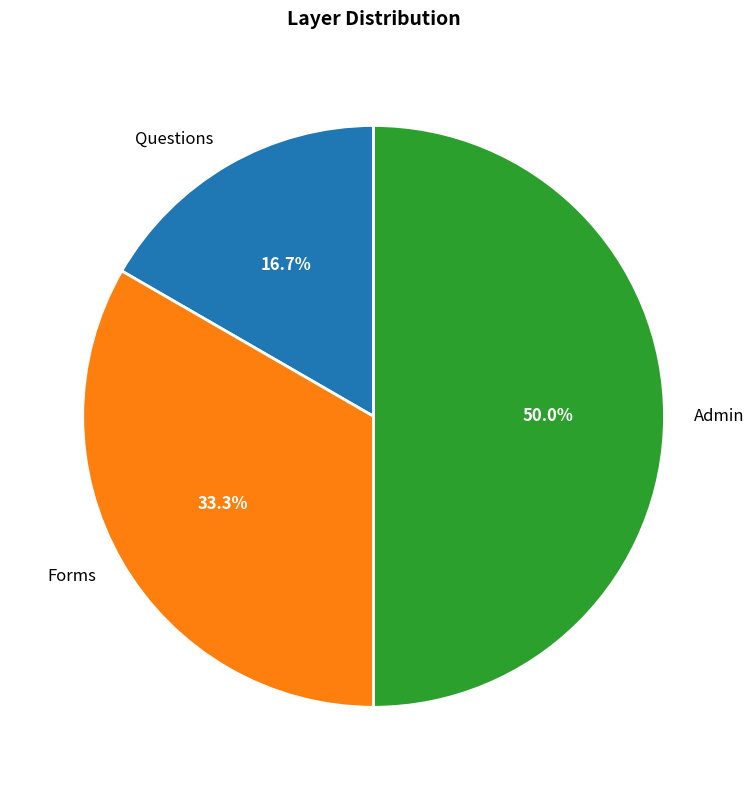

To the nearest percent, what is the difference between the Forms and Admin slice percentages?

17%